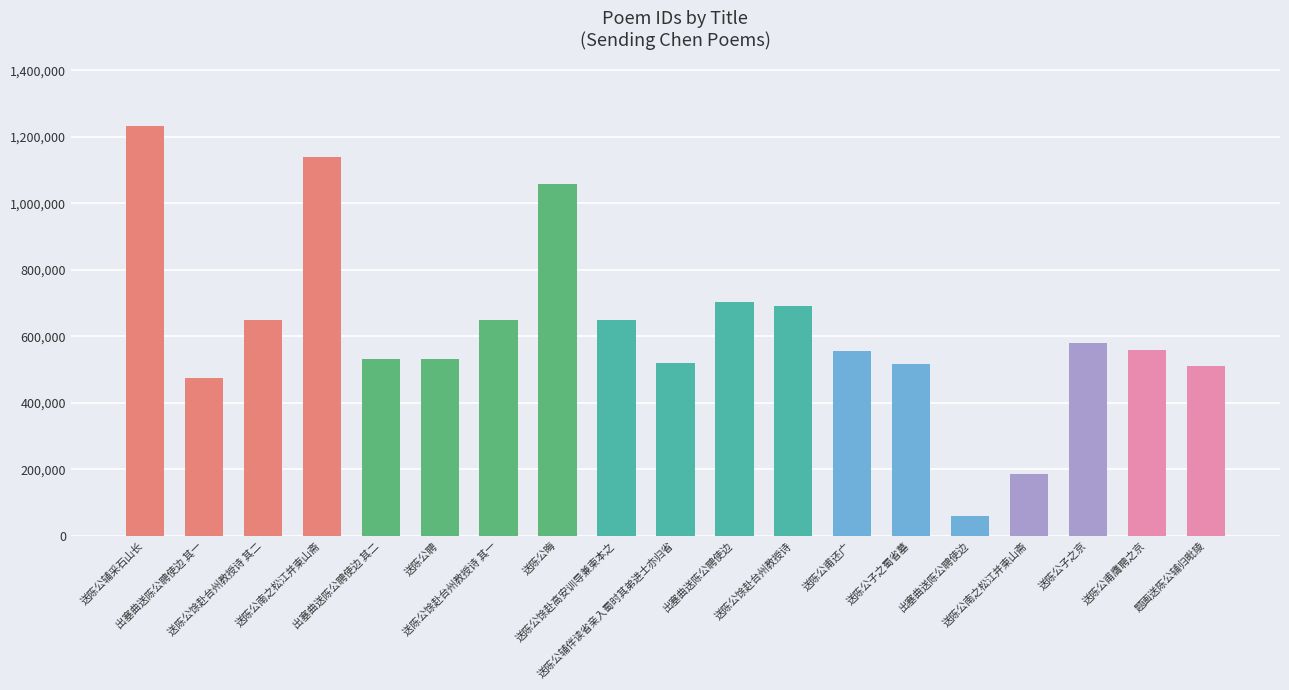

Does the chart contain any negative values?

No